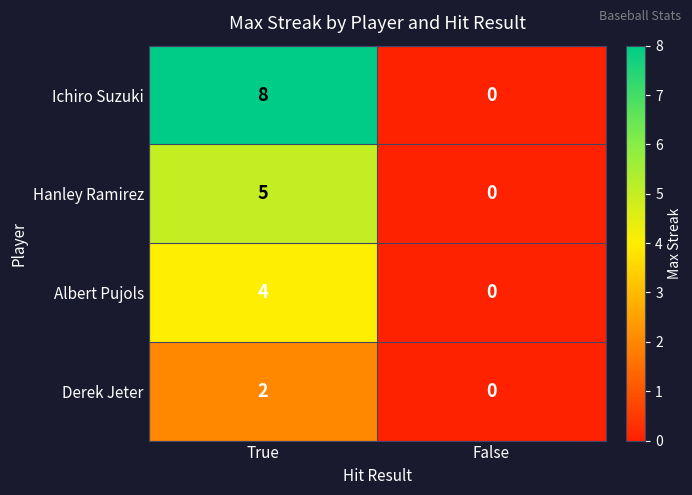

How many distinct data groups are displayed?

4